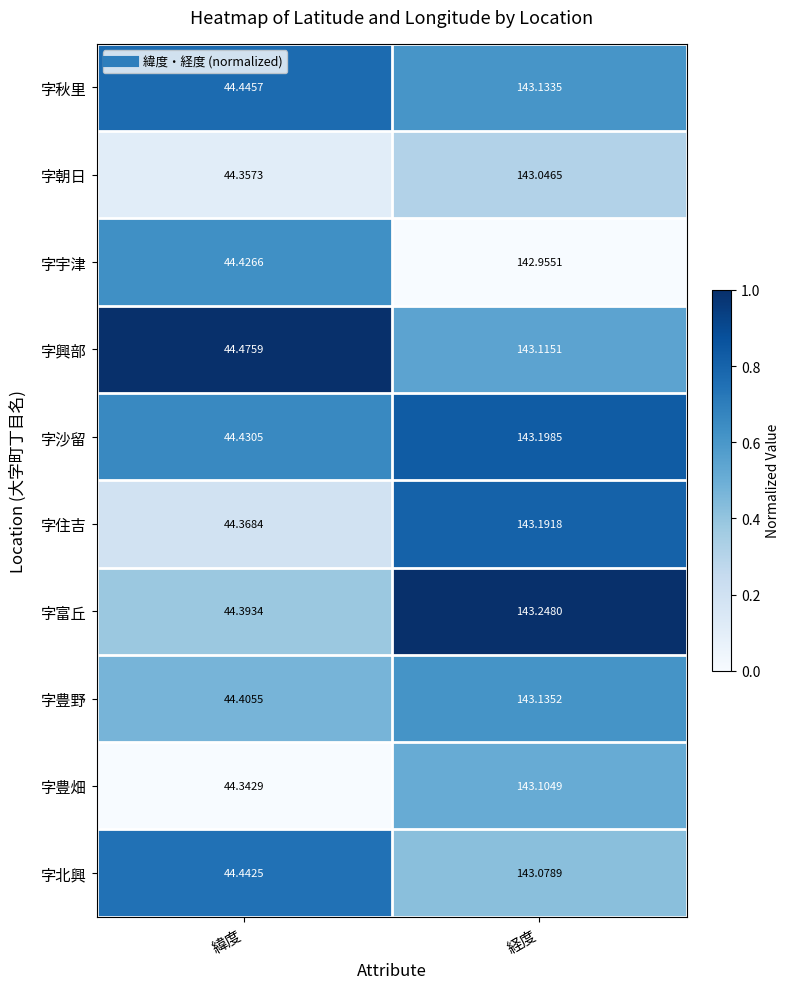

Where is 字沙留 nearest to the value 93?

緯度